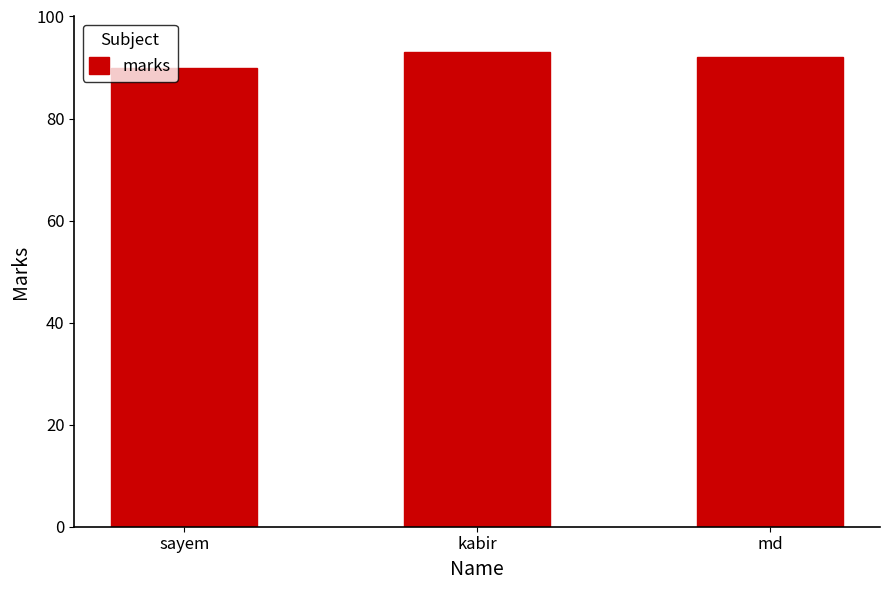

What is the difference between the maximum and minimum values?

3